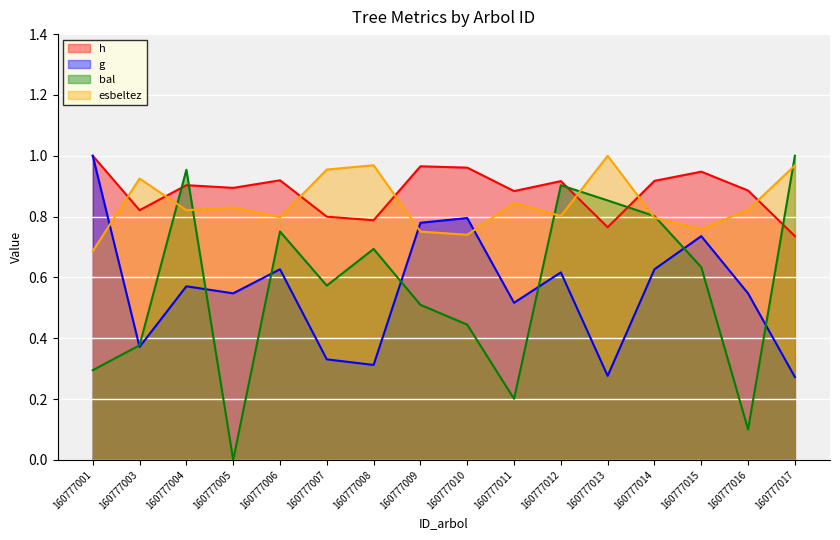

Which series has the largest range (max minus min)?

bal